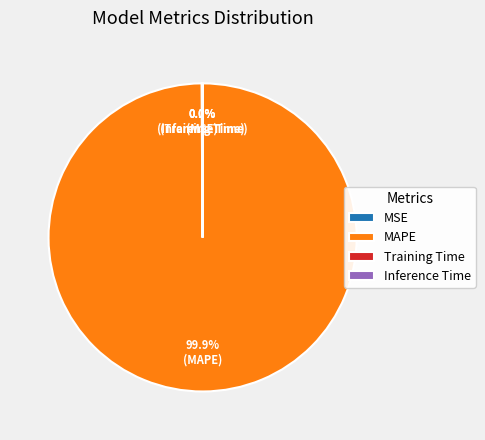

Does MAPE represent more than half of the total?

Yes